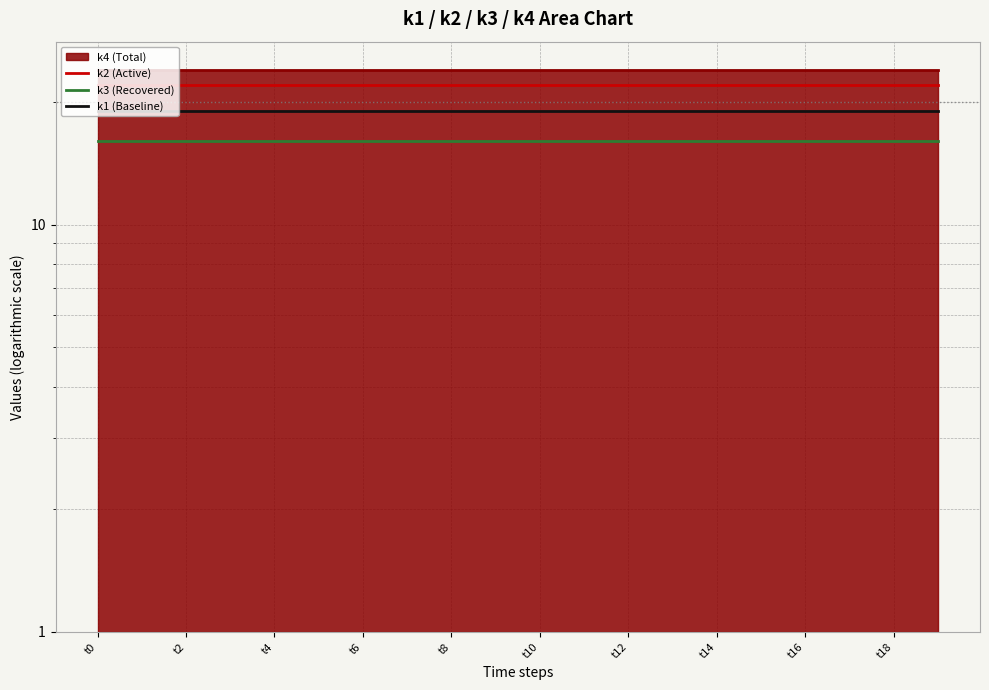

Which category has the lowest value across all series?

t0